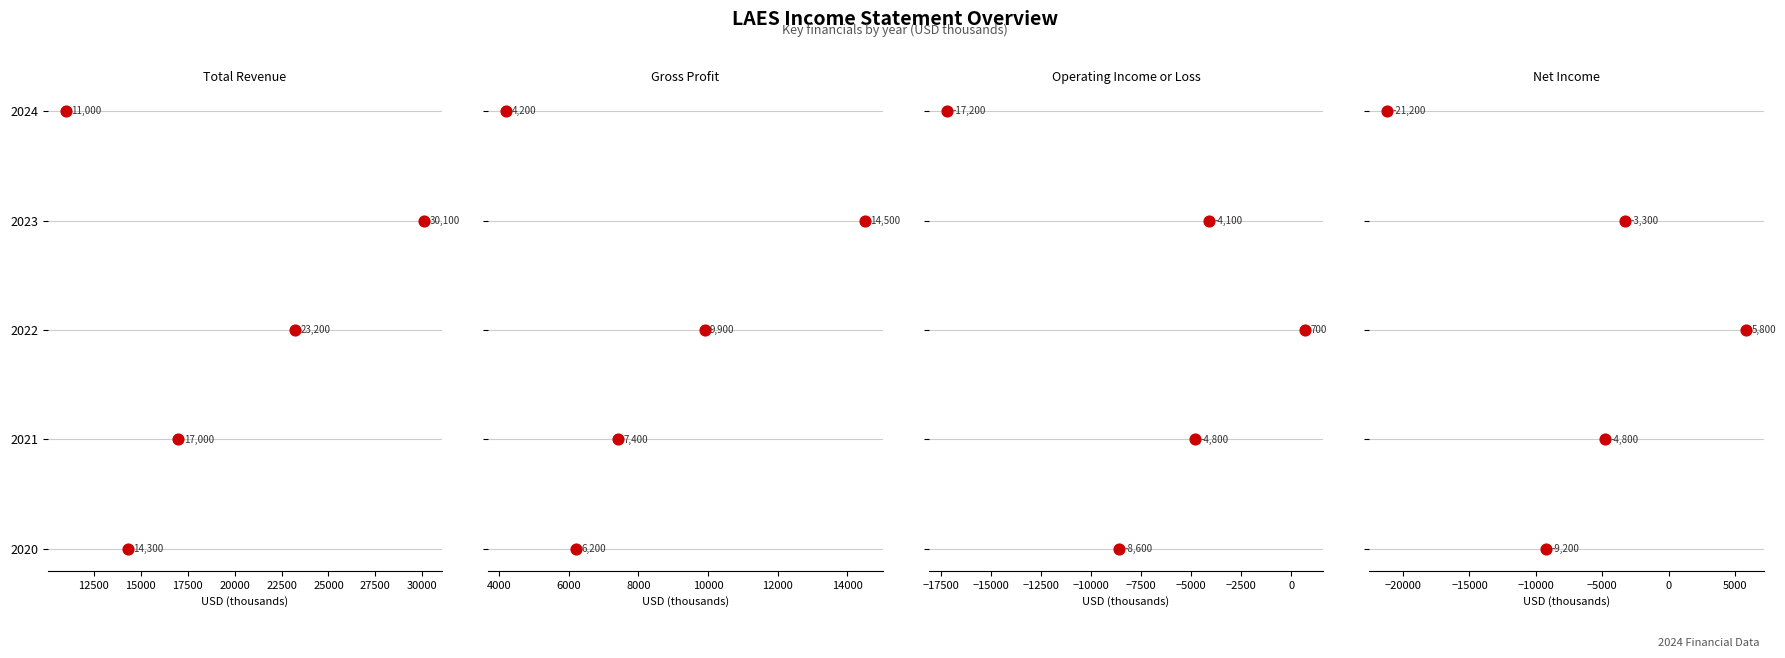

What are all the series names shown in the legend?

Total Revenue, Gross Profit, Operating Income or Loss, Net Income